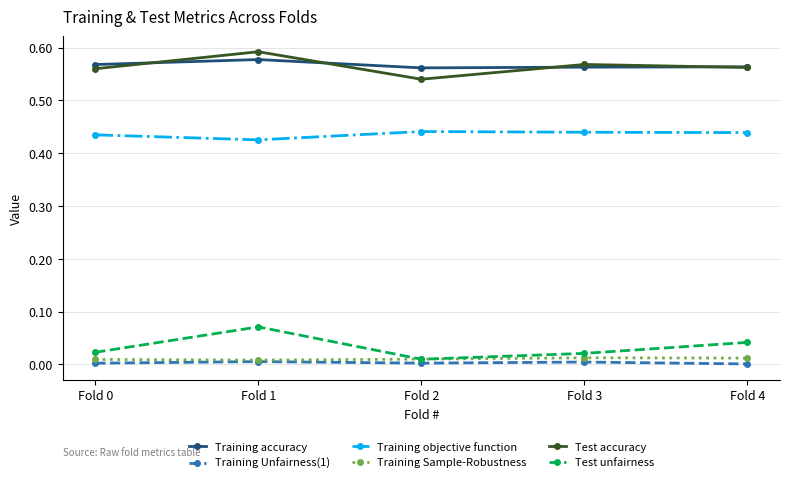

Which category has the highest value across all series?

Fold 1